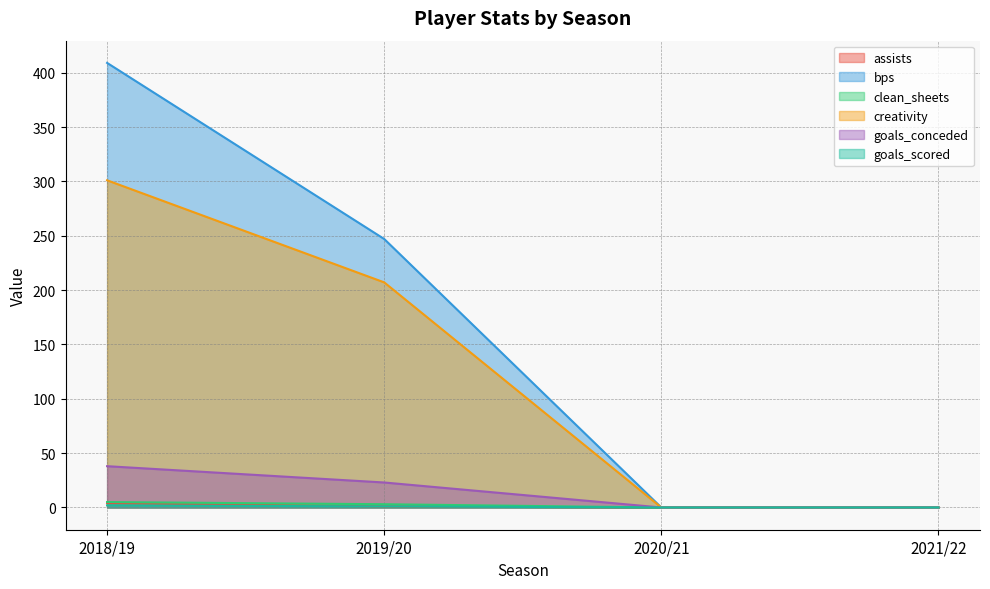

Where does the bps series first go above 247?

2018/19